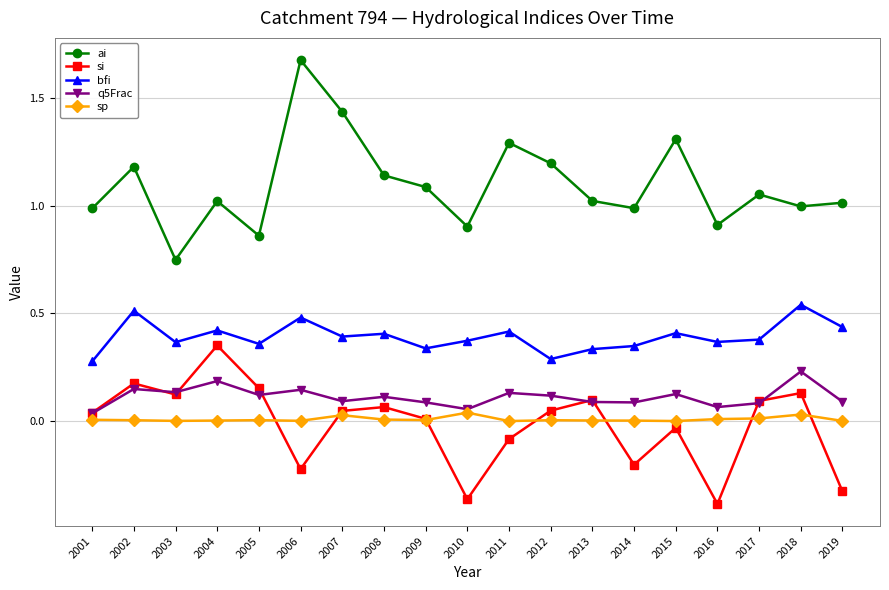

Which series has the largest range (max minus min)?

ai